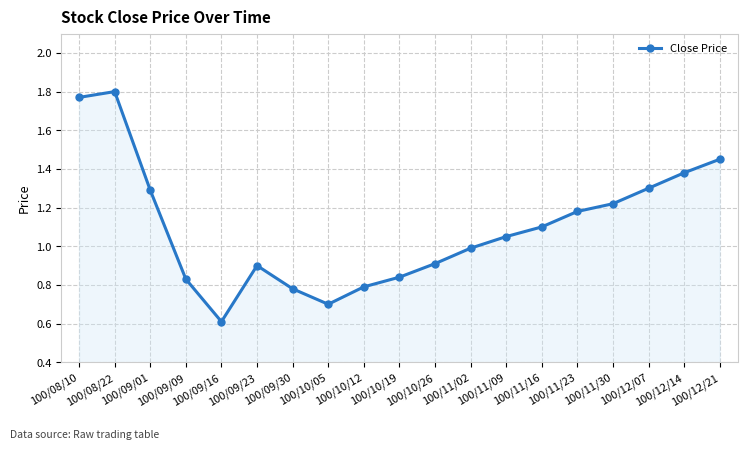

What is the difference between the values at 100/11/02 and 100/12/21?

0.5